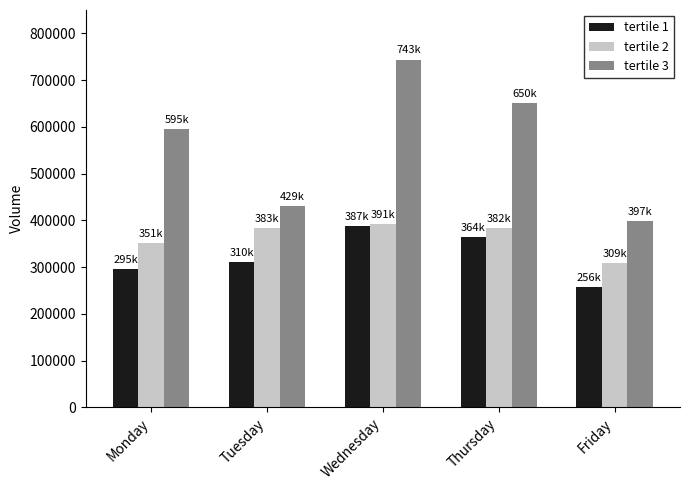

Rank the series at Friday from lowest to highest value.

tertile 1, tertile 2, tertile 3